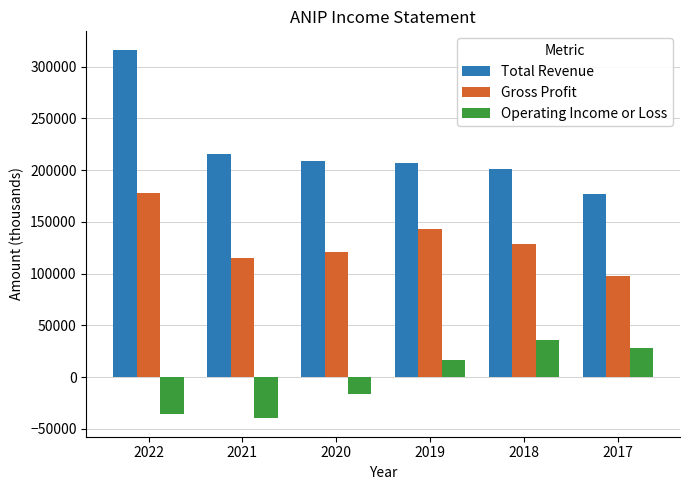

What is the difference between the maximum and second lowest values in the Gross Profit series?

62100